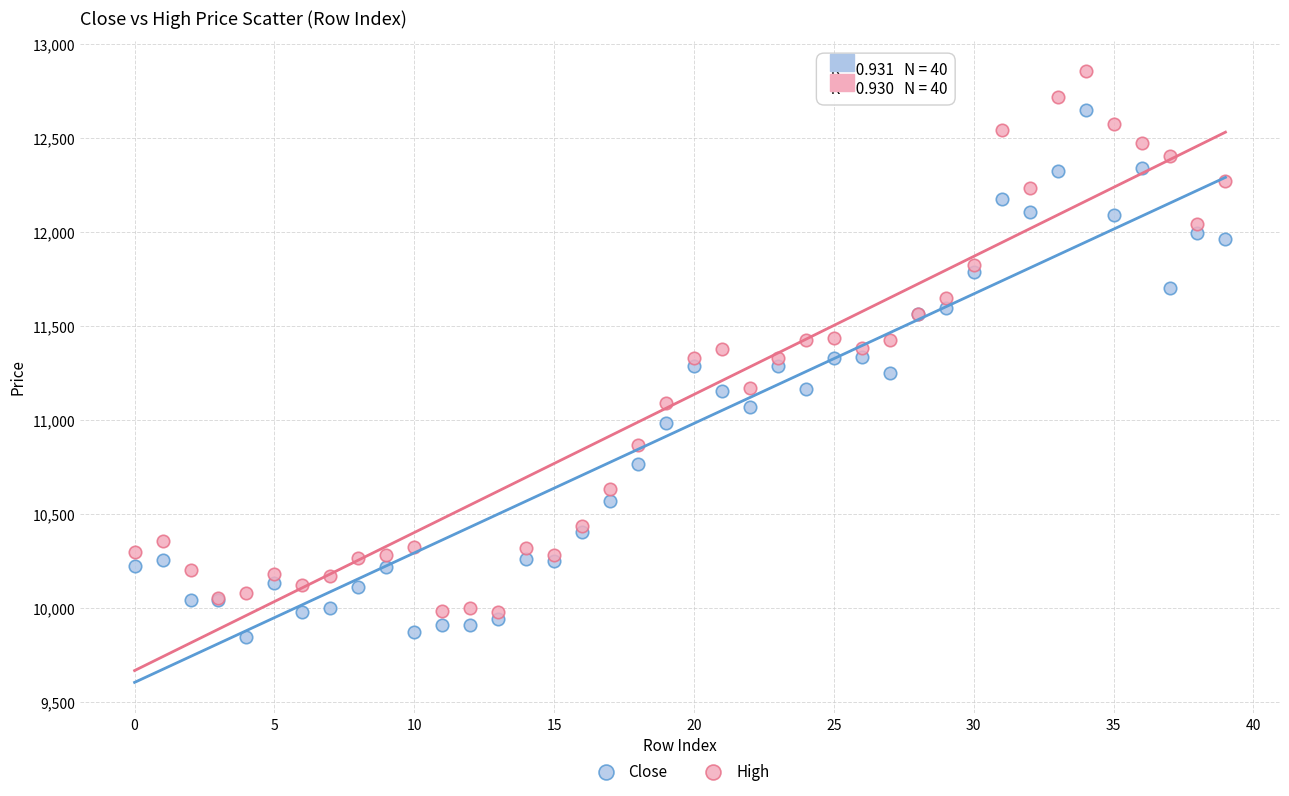

Which series reaches the maximum Y coordinate?

High